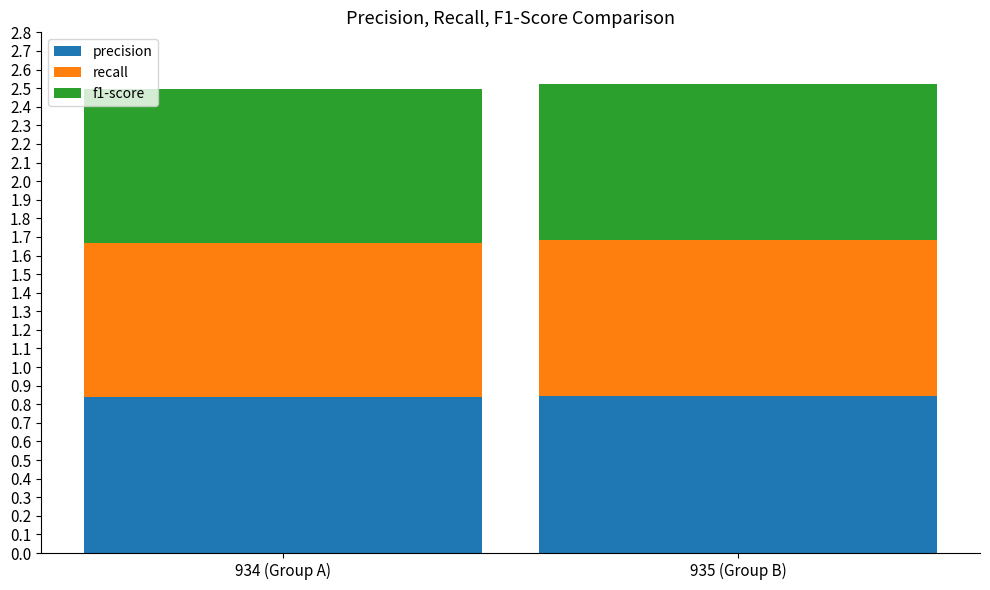

Does the chart contain stacked bars?

Yes